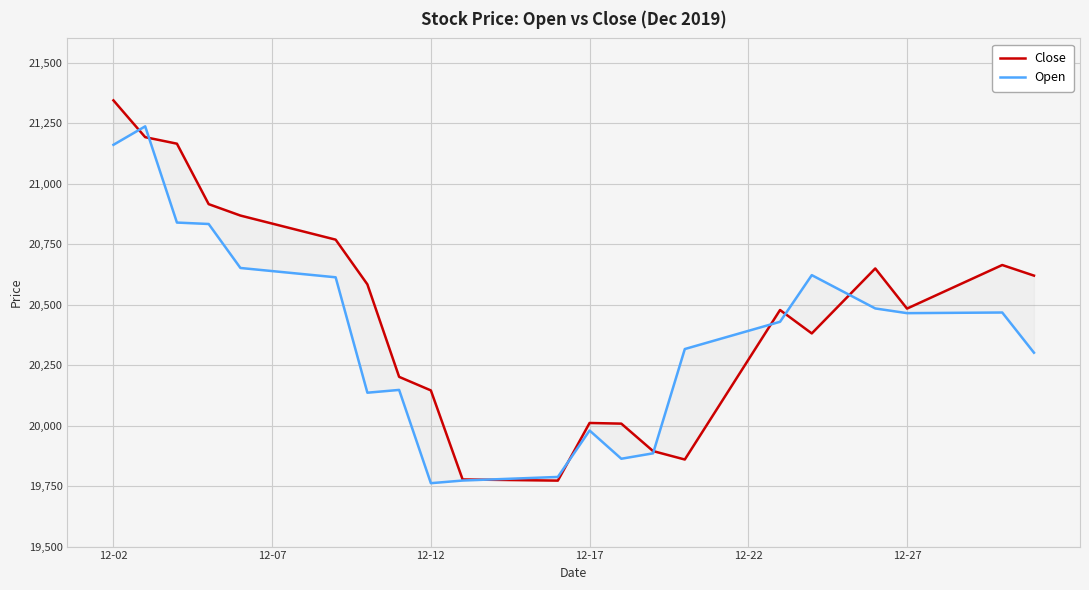

What is the label of the 30th point from the right?

12-02